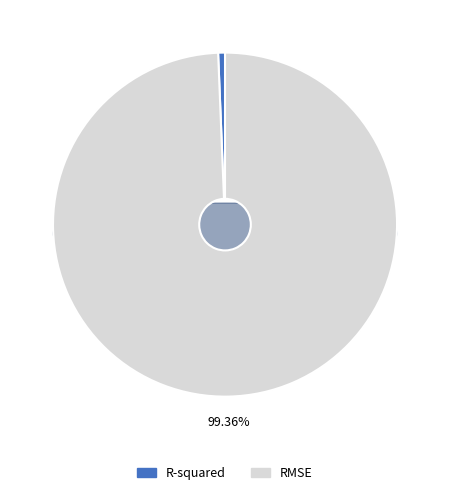

Count the number of slices in the pie.

2